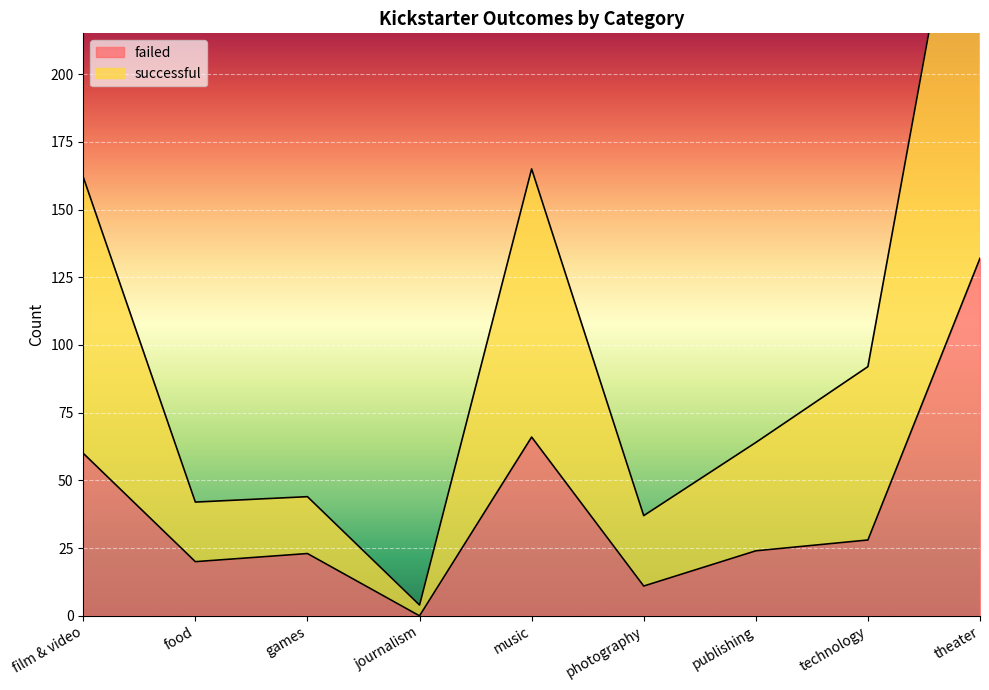

How many lines are shown in the chart?

2